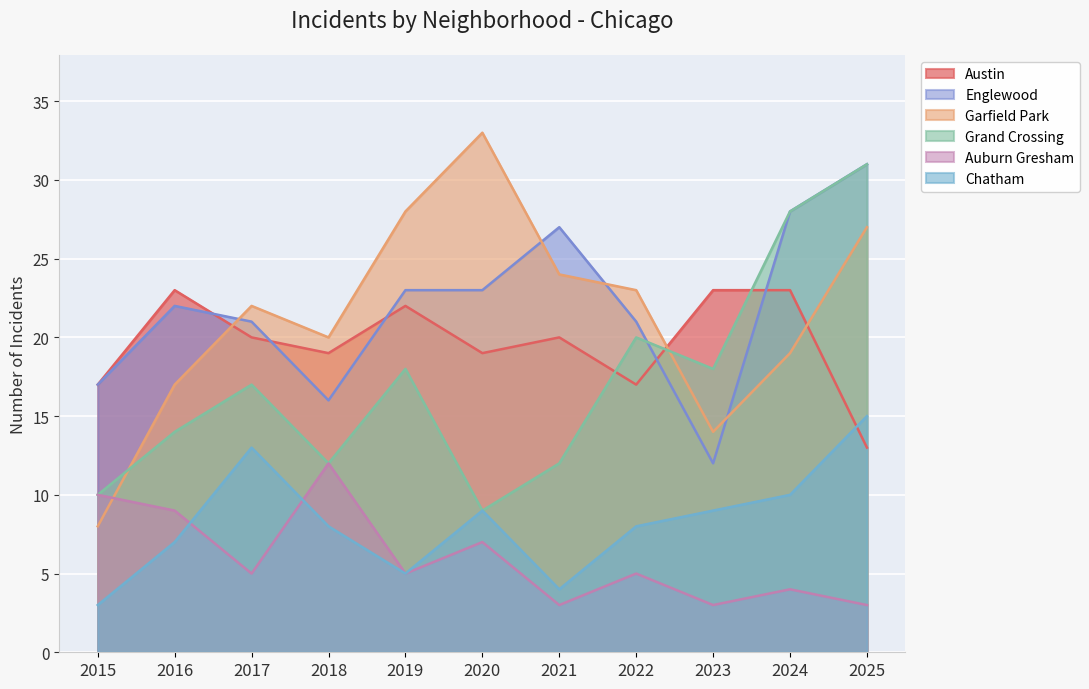

Is it true that Austin equals 23 at 2016?

True